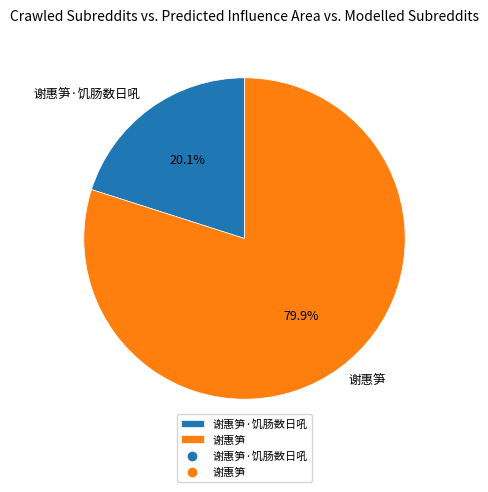

How many slices are in this pie chart?

2